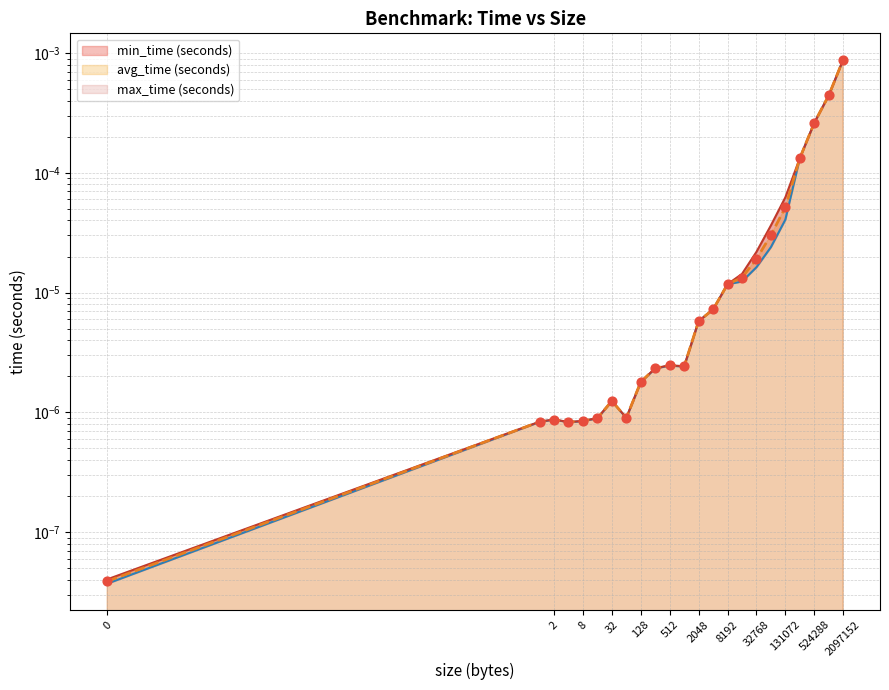

Which series has the largest total across all categories?

max_time (seconds)